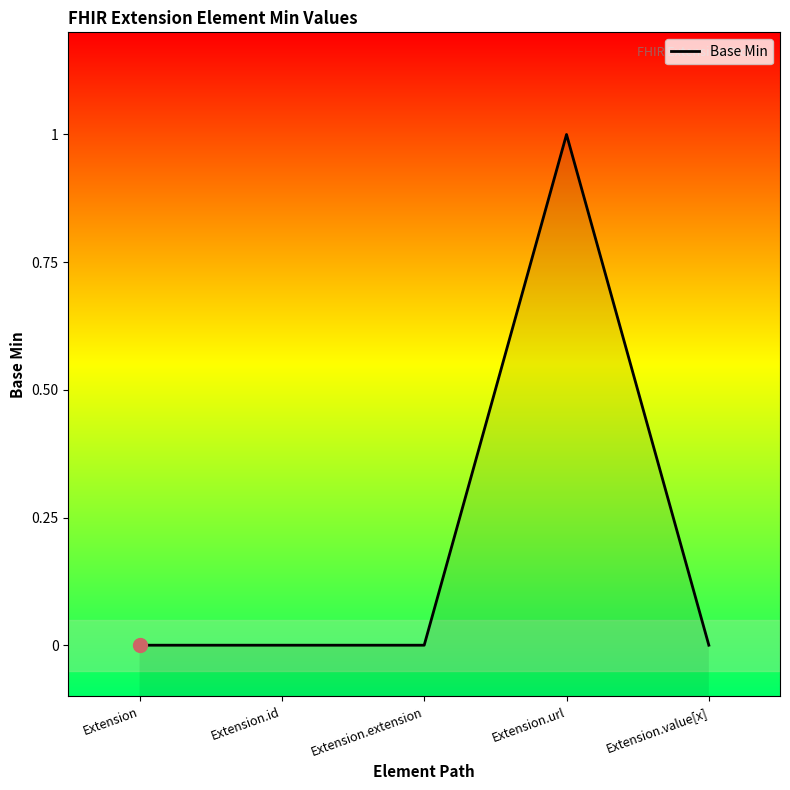

Is it true that the value at Extension is 0?

True